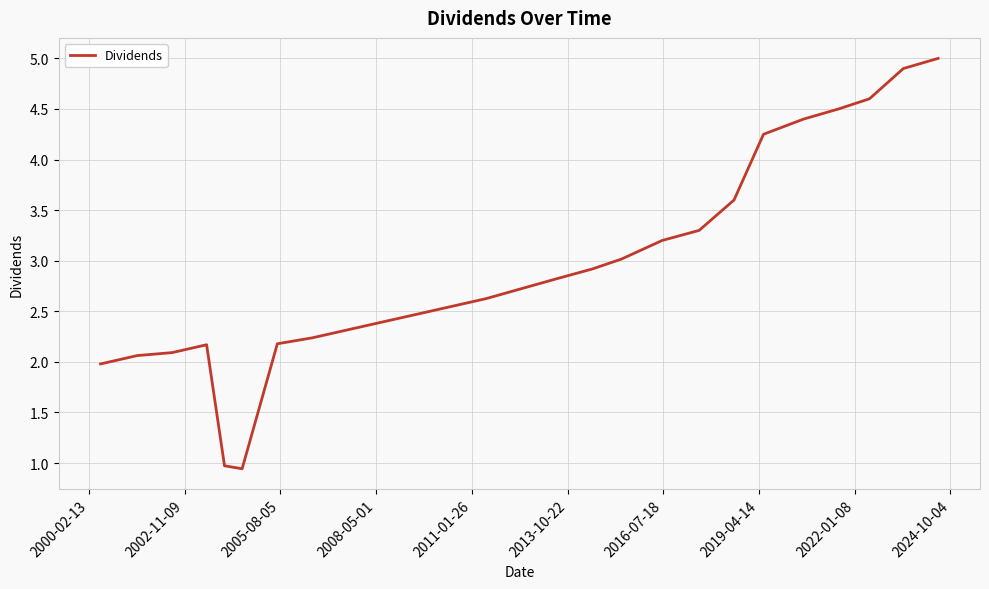

What is the difference between the maximum and minimum values?

4.1